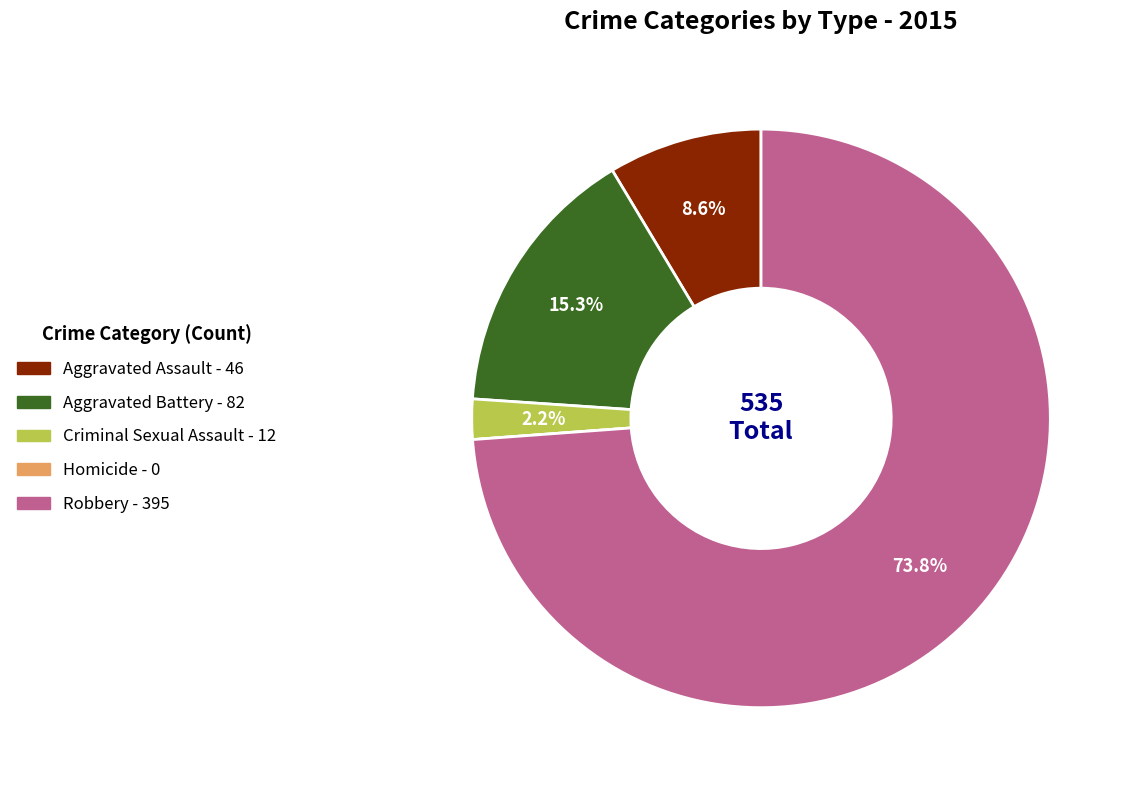

What percentage is the Robbery slice, to the nearest percent?

74%